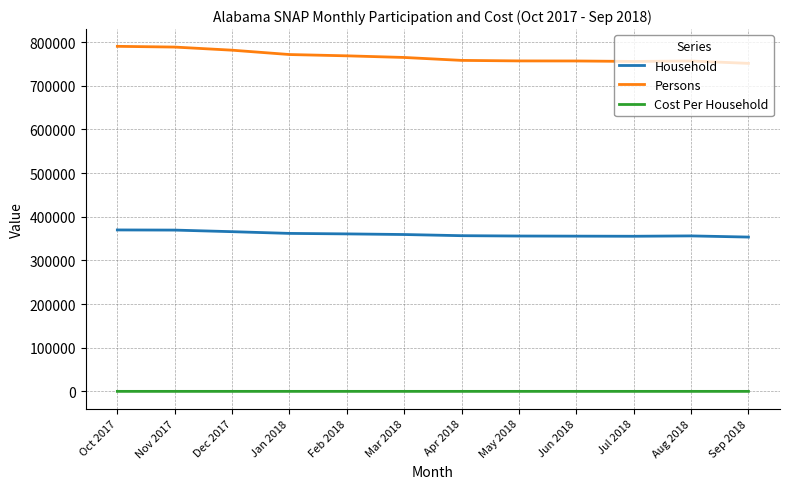

What is the highest value of the Cost Per Household series?

254.2